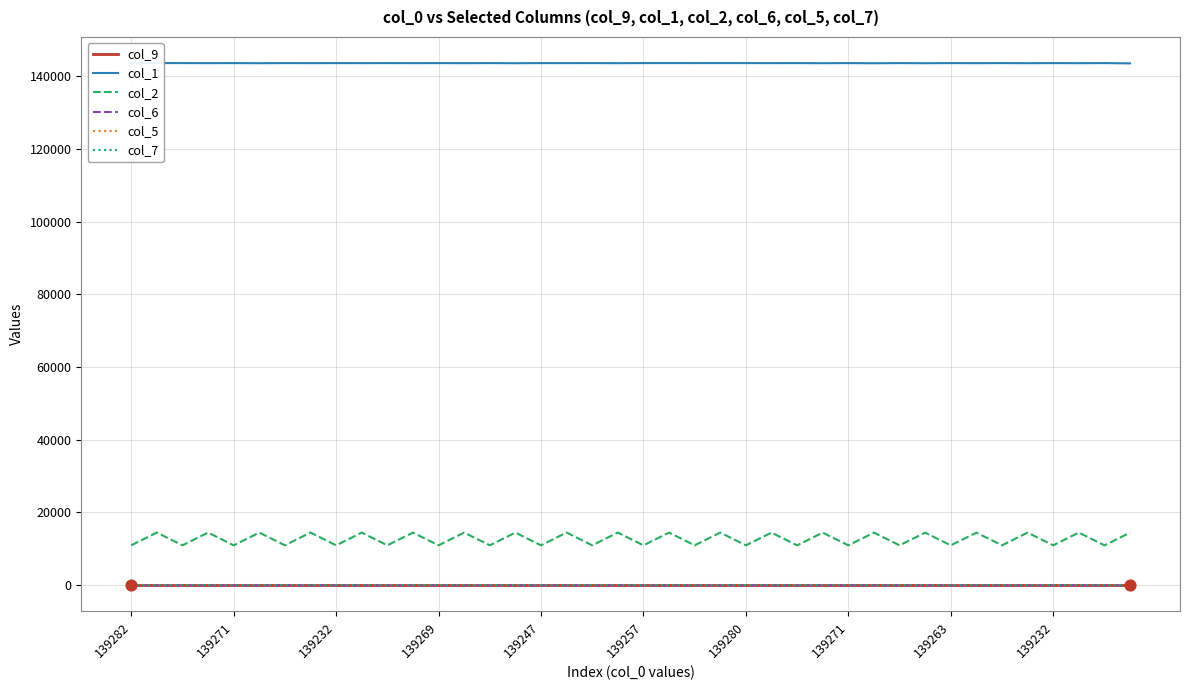

At how many categories does at least one series exceed 109210?

40